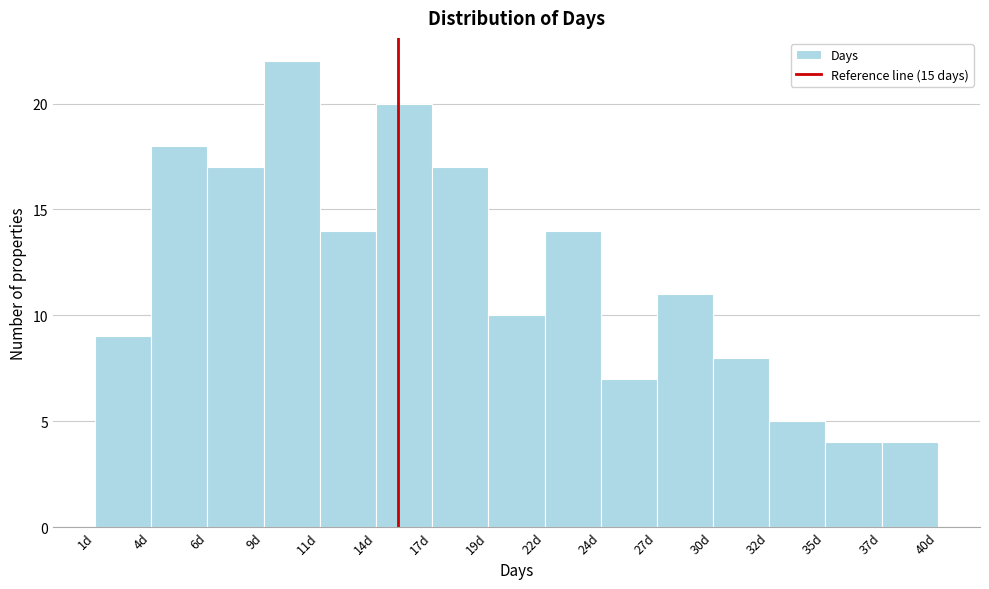

How tall is the bar that spans 14.0 to 16.6 on the x-axis? Neither the bar edges nor the heights are printed on the chart, so give them approximately, as read against the axes.

20